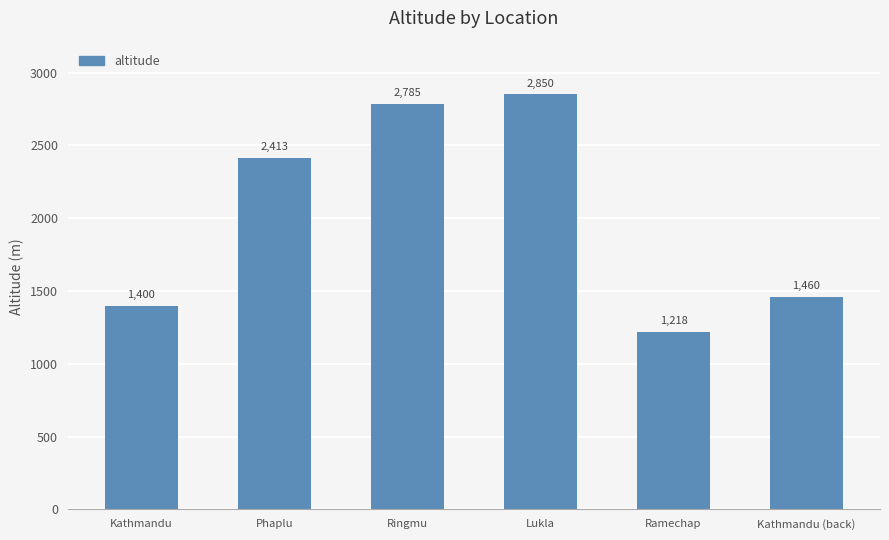

What is the greatest value displayed?

2850